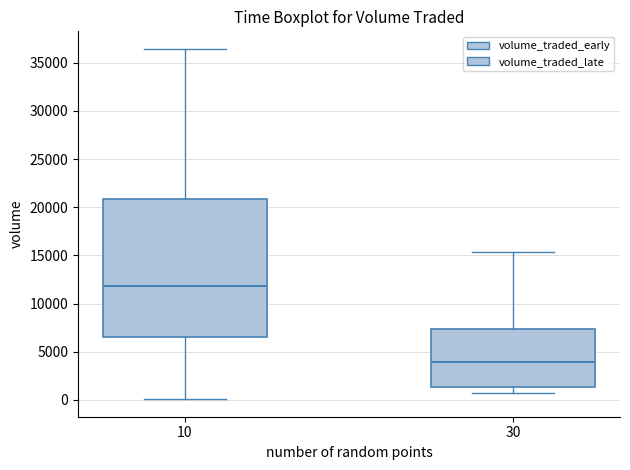

Where does the lower whisker of the box at x = 30 end on the y-axis? The values are not printed on the chart, so give them approximately, as read against the axis.

500